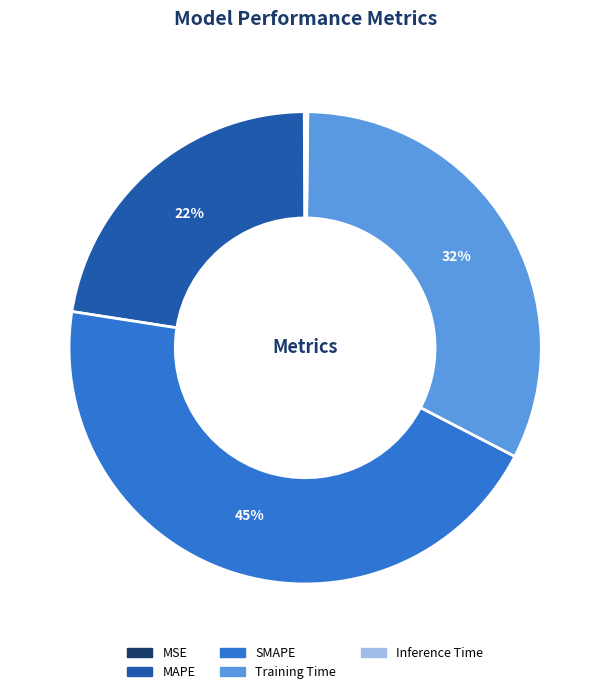

True or false: MAPE accounts for 34% of the total.

False